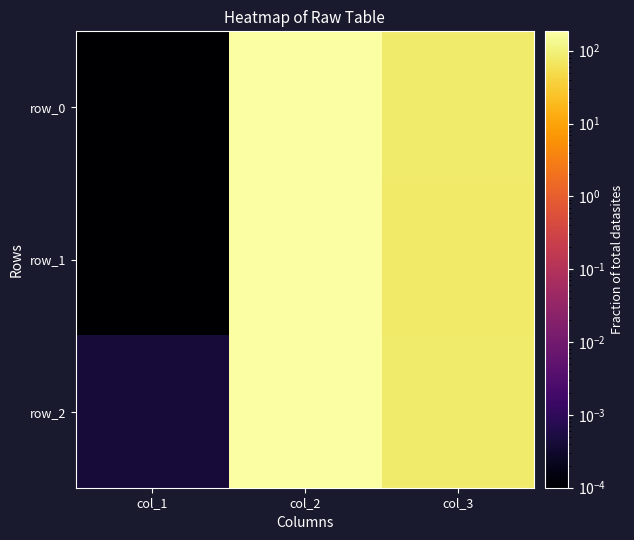

Rank the categories by row_2 value from highest to lowest.

col_2, col_3, col_1